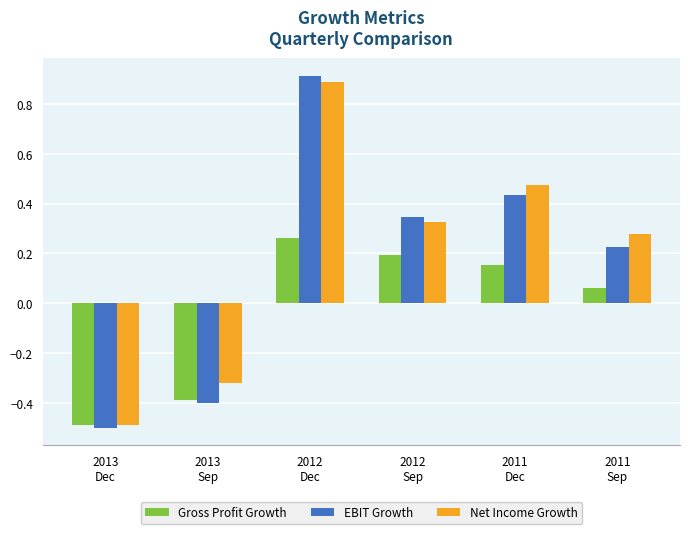

Which series has the largest total across all categories?

Net Income Growth